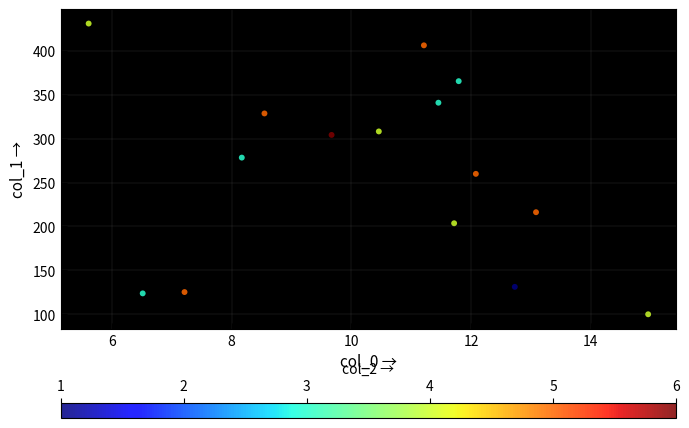

What Y value in the scatter plot is closest to 265?

259.9